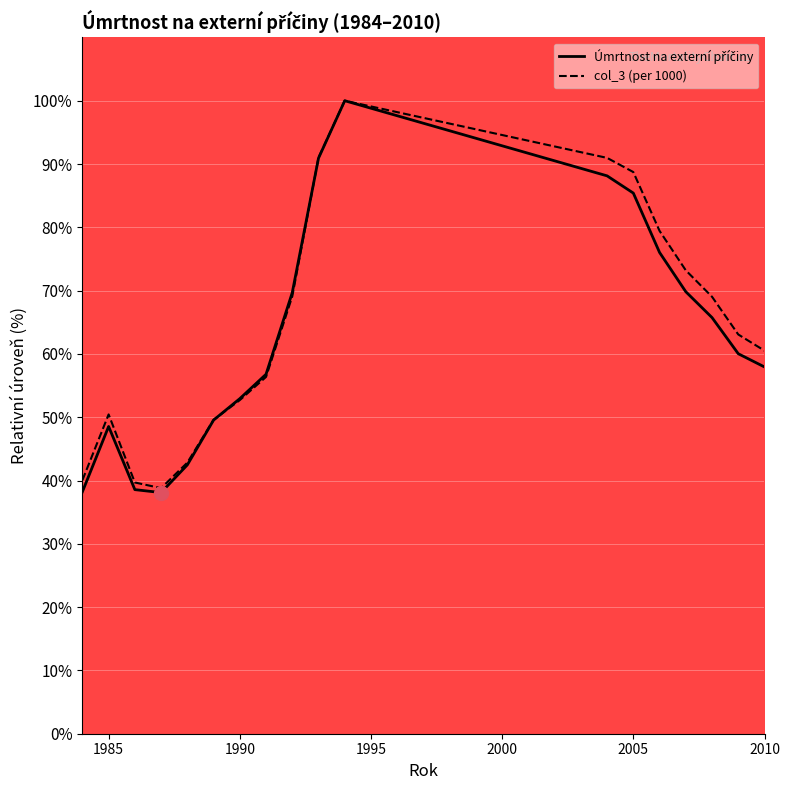

What is the lowest value of the col_3 (per 1000) series?

38.8